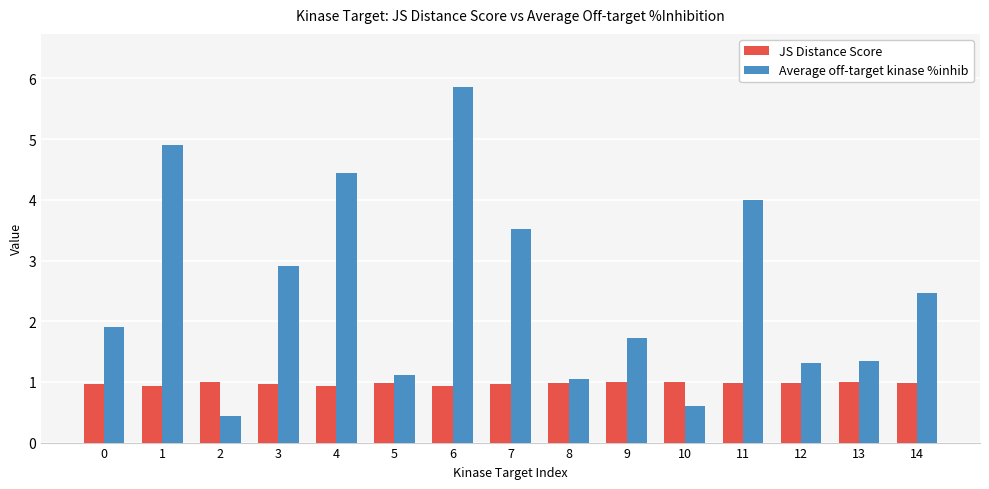

Between 0 and 5, which series saw the biggest shift?

Average off-target kinase %inhib